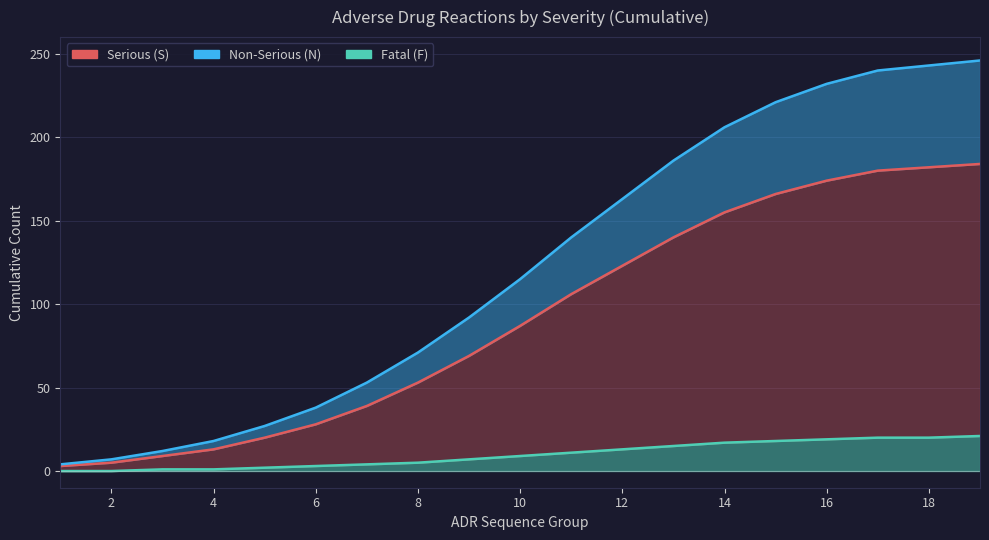

Reading left to right, list all the values displayed in this chart.

Serious (S): 3	5	9	13	20	28	39	53	69	87	106	123	140	155	166	174	180	182	184
Non-Serious (N): 4	7	12	18	27	38	53	71	92	115	140	163	186	206	221	232	240	243	246
Fatal (F): 0	0	1	1	2	3	4	5	7	9	11	13	15	17	18	19	20	20	21